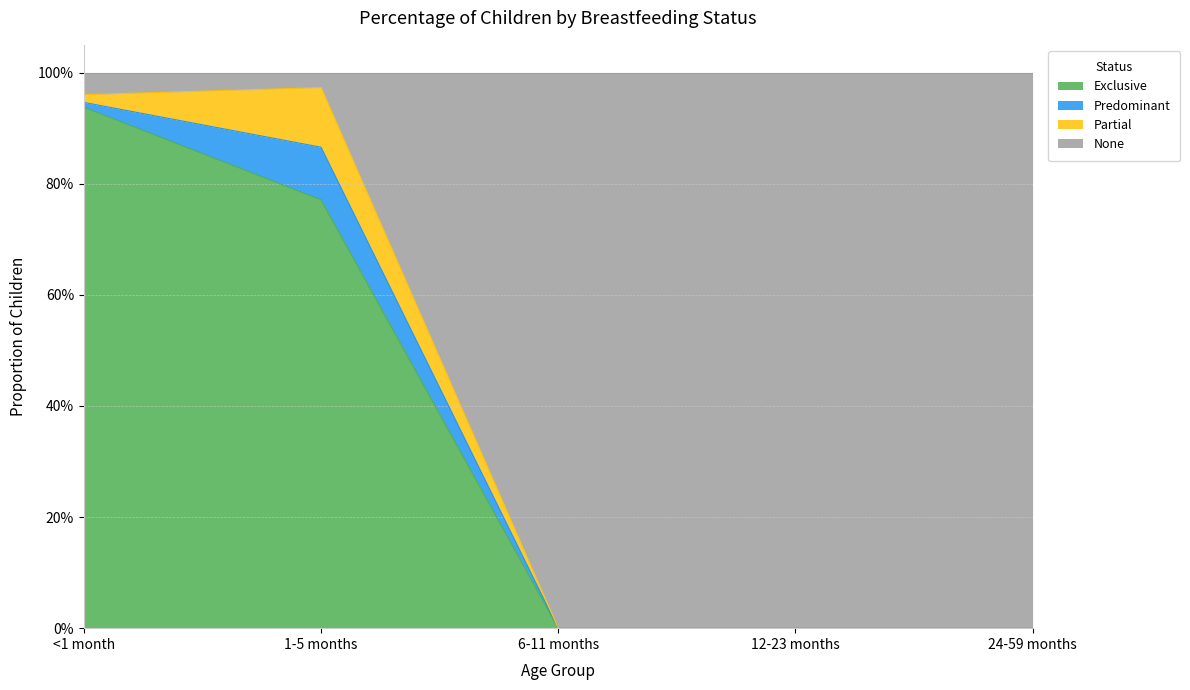

At which category is the sum across all series the highest?

<1 month